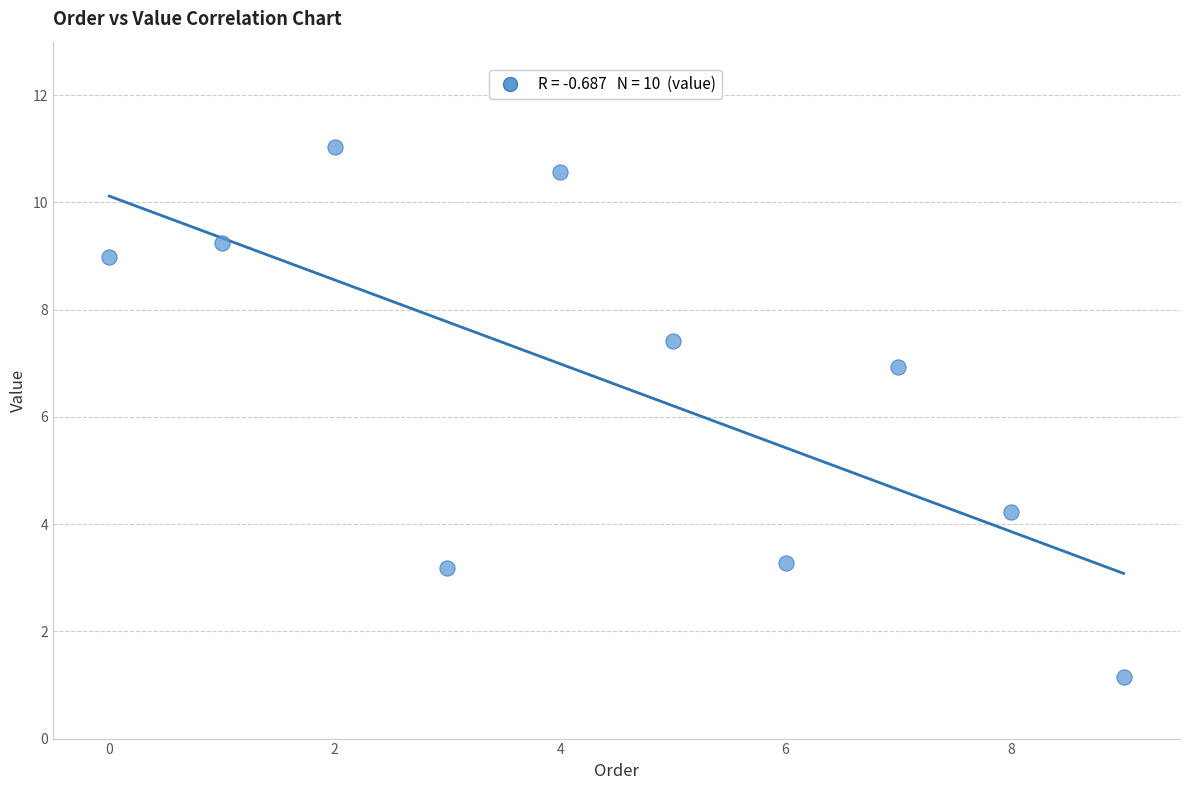

What Y value in the scatter plot is closest to 6?

6.9